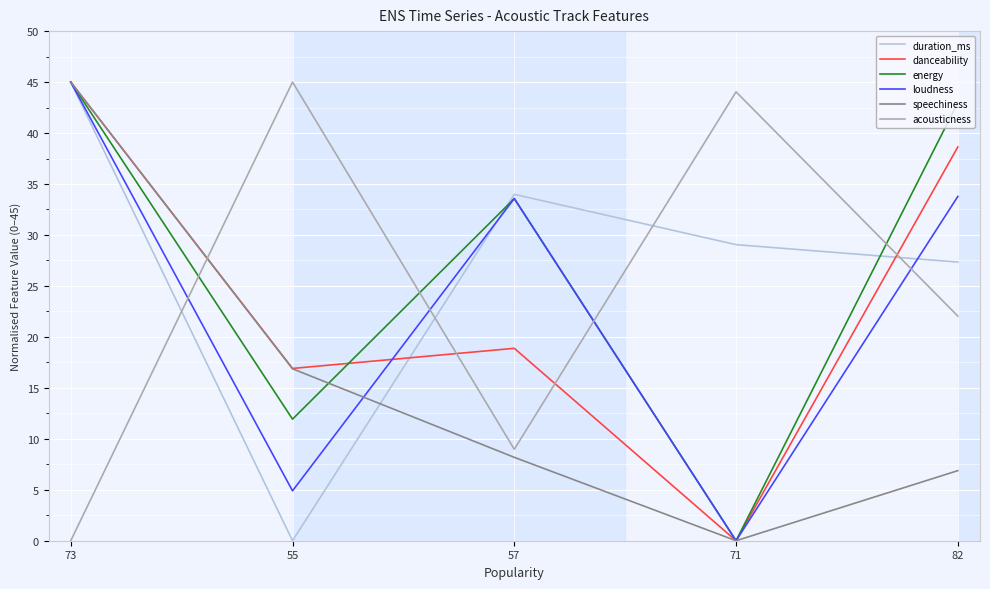

What is the sum of all speechiness values?

76.9